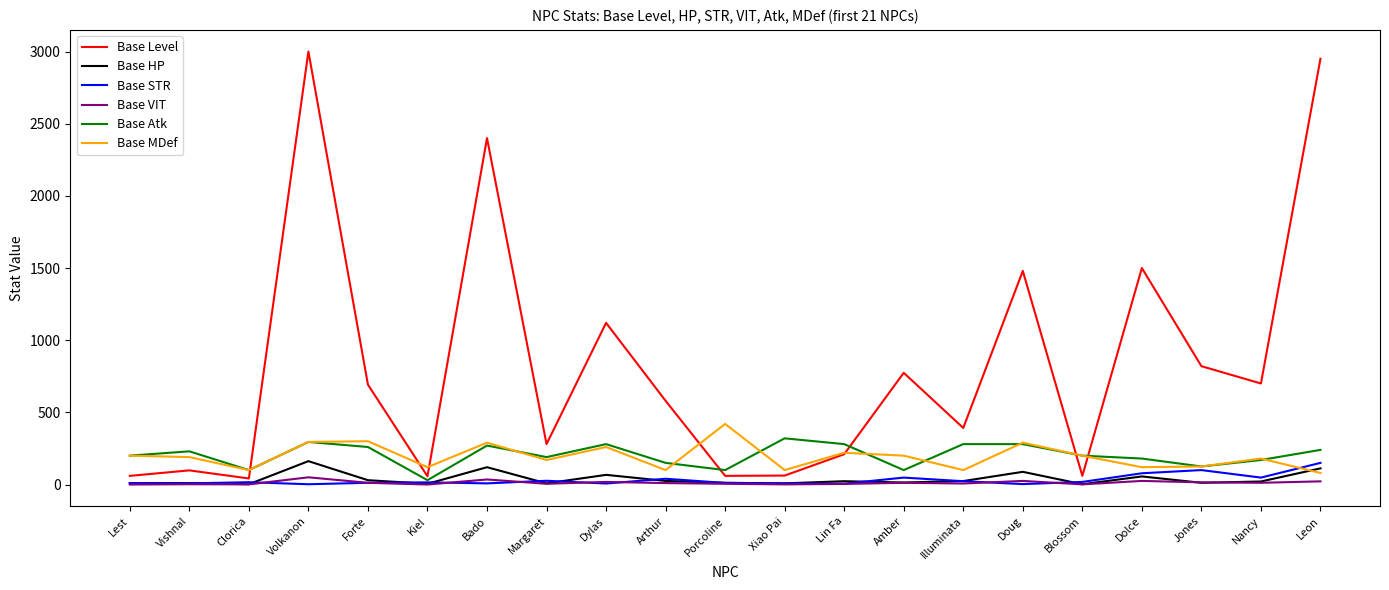

What position from the right is Lest?

21